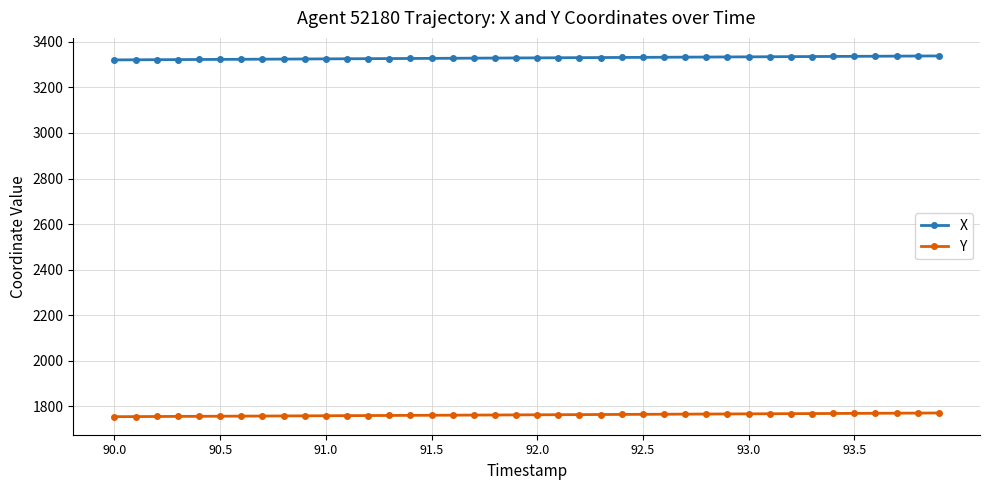

What is the highest value of the Y series?

1770.4